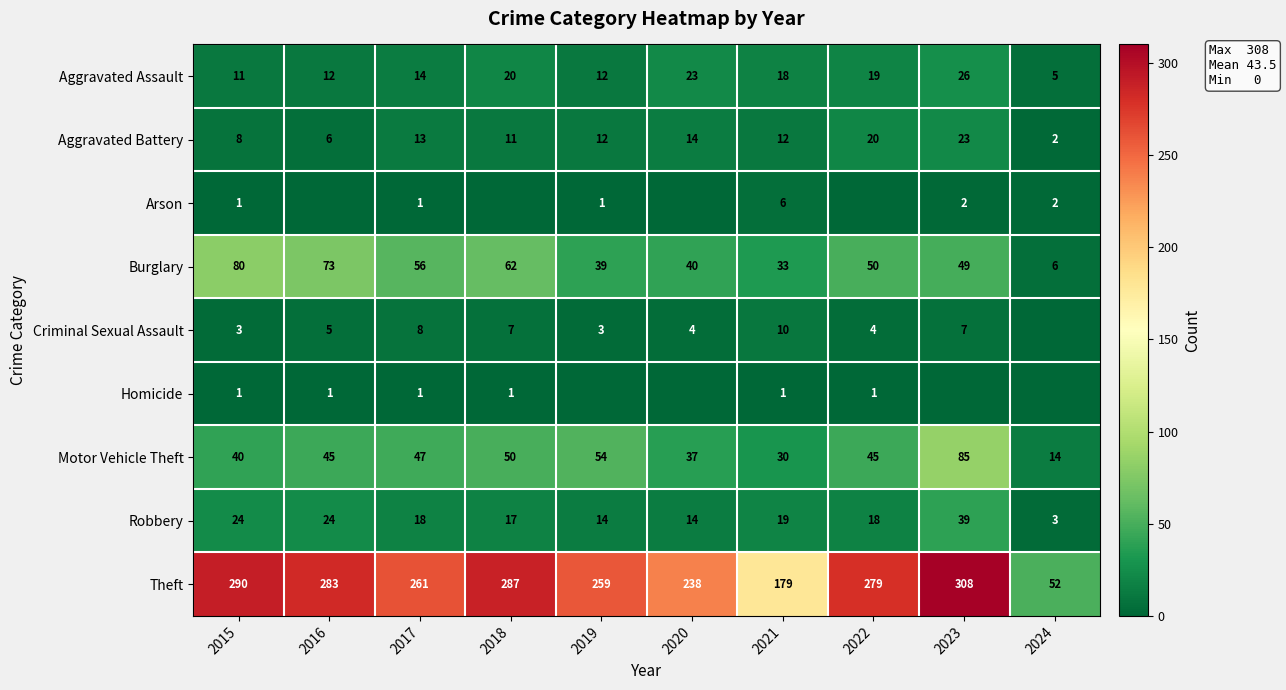

What is the spread (max minus min) of values at 2021?

178